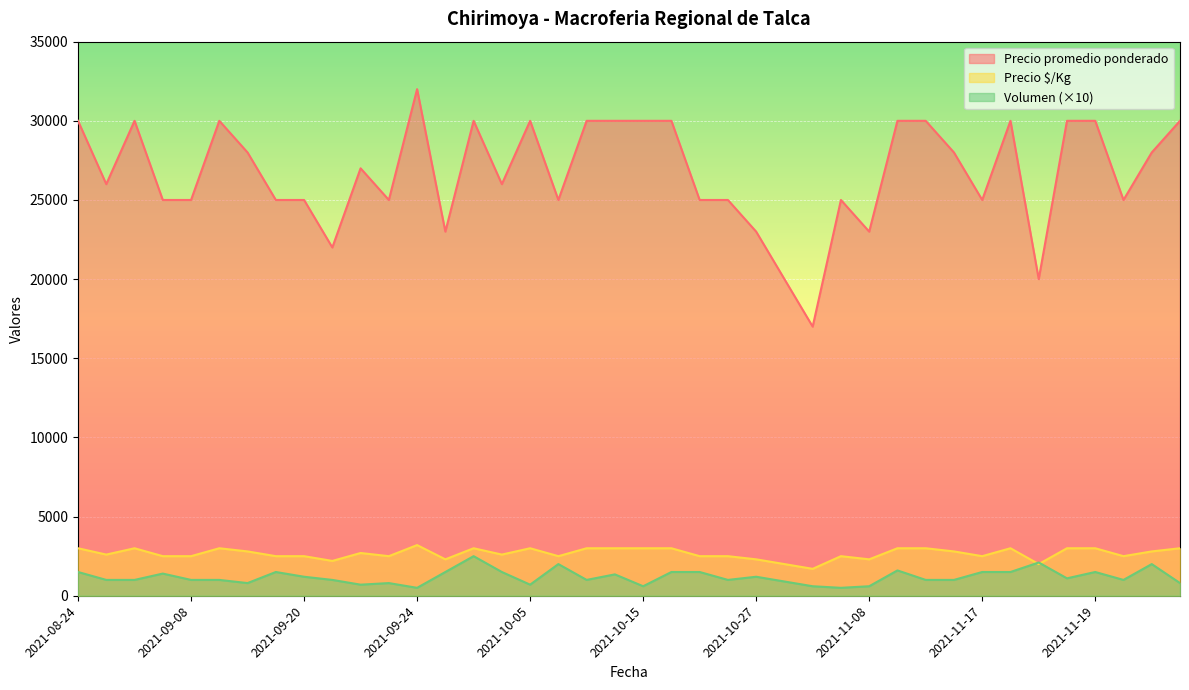

Rank the series by their maximum value, from lowest to highest.

Volumen (×10), Precio $/Kg, Precio promedio ponderado